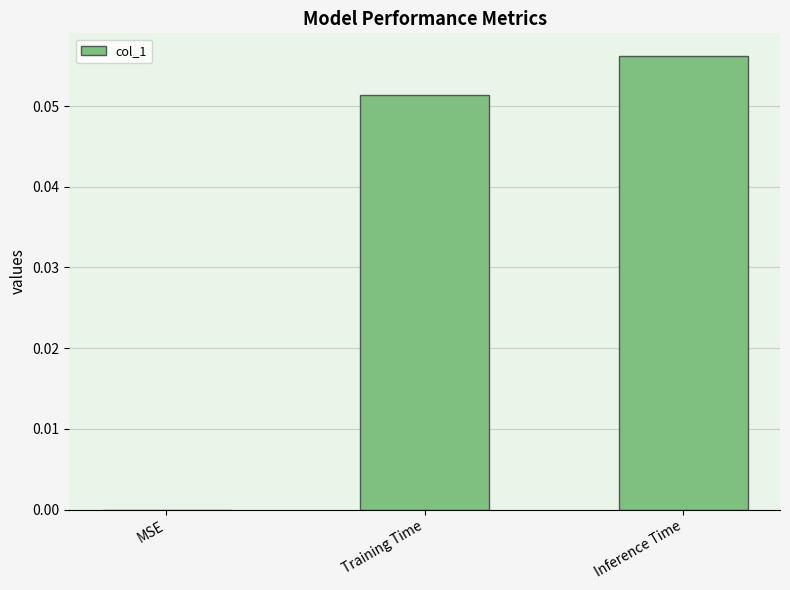

Is it true that the value at MSE is 0.0?

True